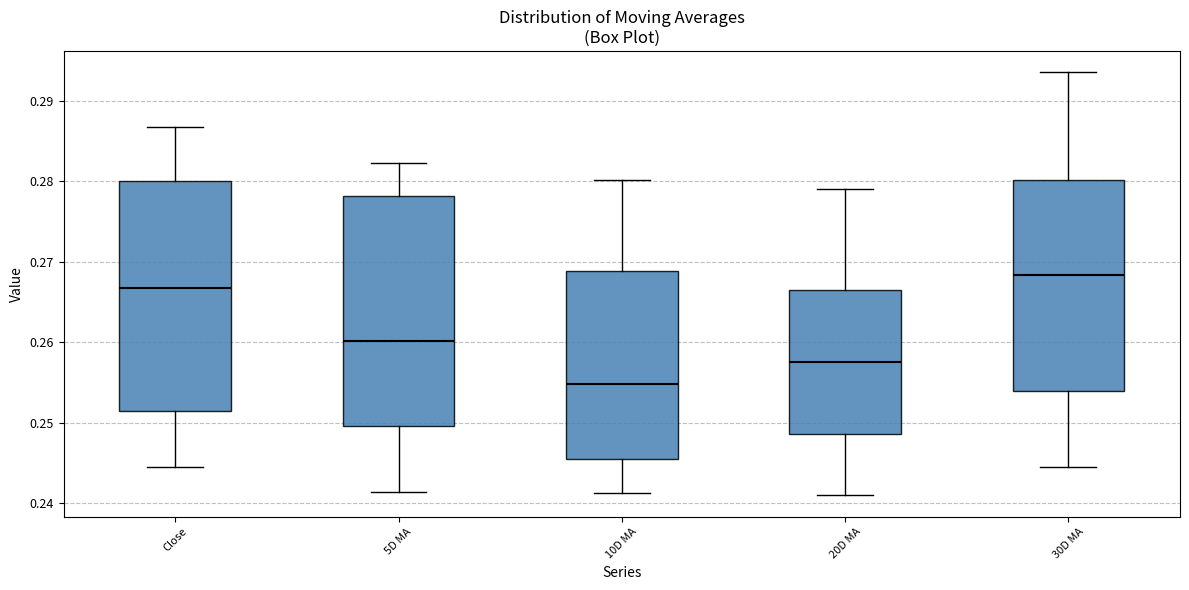

Reading left to right, transcribe this box plot: for each box, give where its median line is, the range the box spans, and where its two whiskers end, as read against the y-axis. The values are not printed on the chart, so give them approximately, as read against the axis.

Close: median 0.267, box 0.251 to 0.280, whiskers 0.244 to 0.287
5D MA: median 0.260, box 0.250 to 0.278, whiskers 0.241 to 0.282
10D MA: median 0.255, box 0.245 to 0.269, whiskers 0.241 to 0.280
20D MA: median 0.258, box 0.249 to 0.266, whiskers 0.241 to 0.279
30D MA: median 0.268, box 0.254 to 0.280, whiskers 0.244 to 0.294